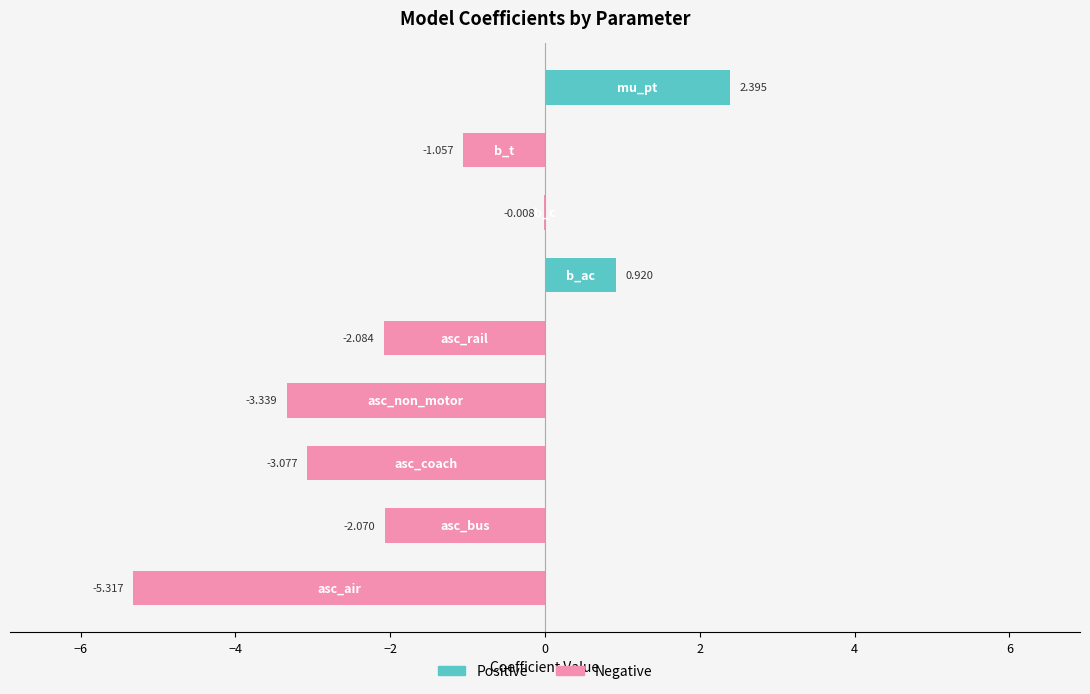

Rank the categories by value from highest to lowest.

mu_pt, b_ac, b_c, b_t, asc_bus, asc_rail, asc_coach, asc_non_motor, asc_air